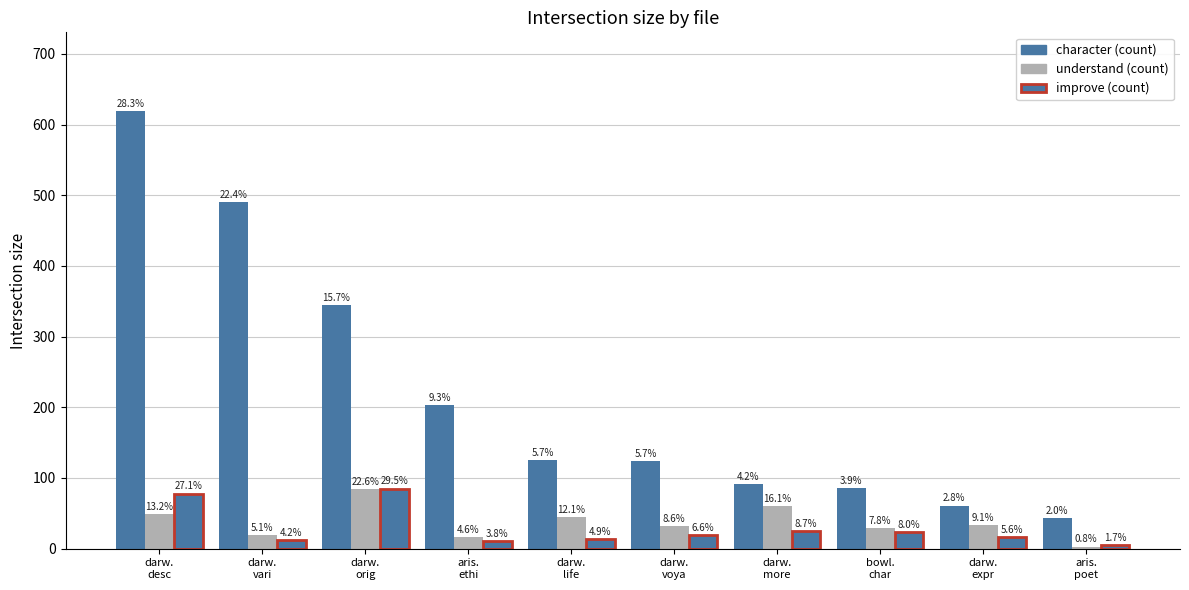

Are the bars grouped side by side (vs. stacked)?

Yes